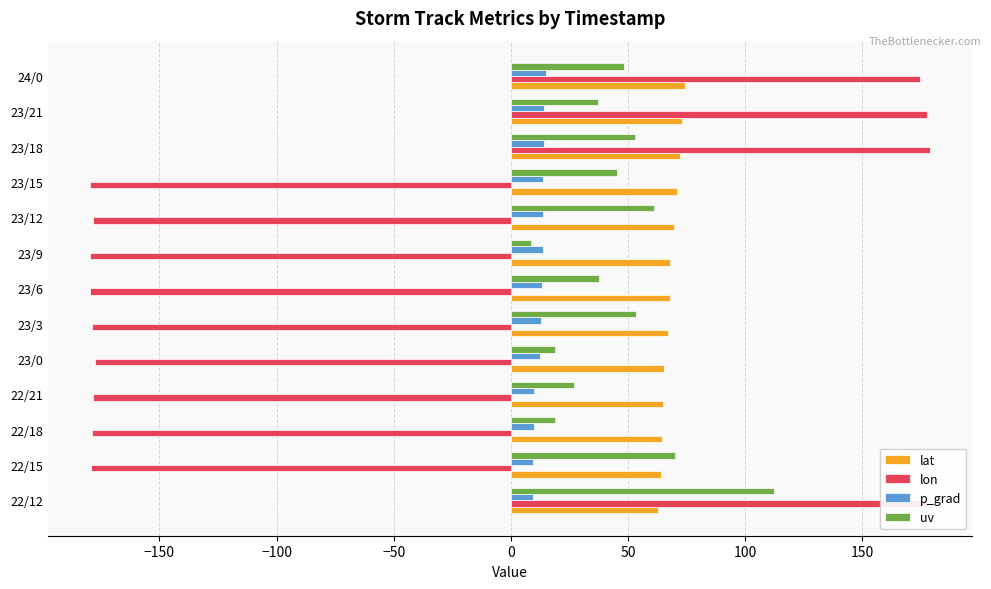

List the series in order of their peak value, highest first.

lon, uv, lat, p_grad